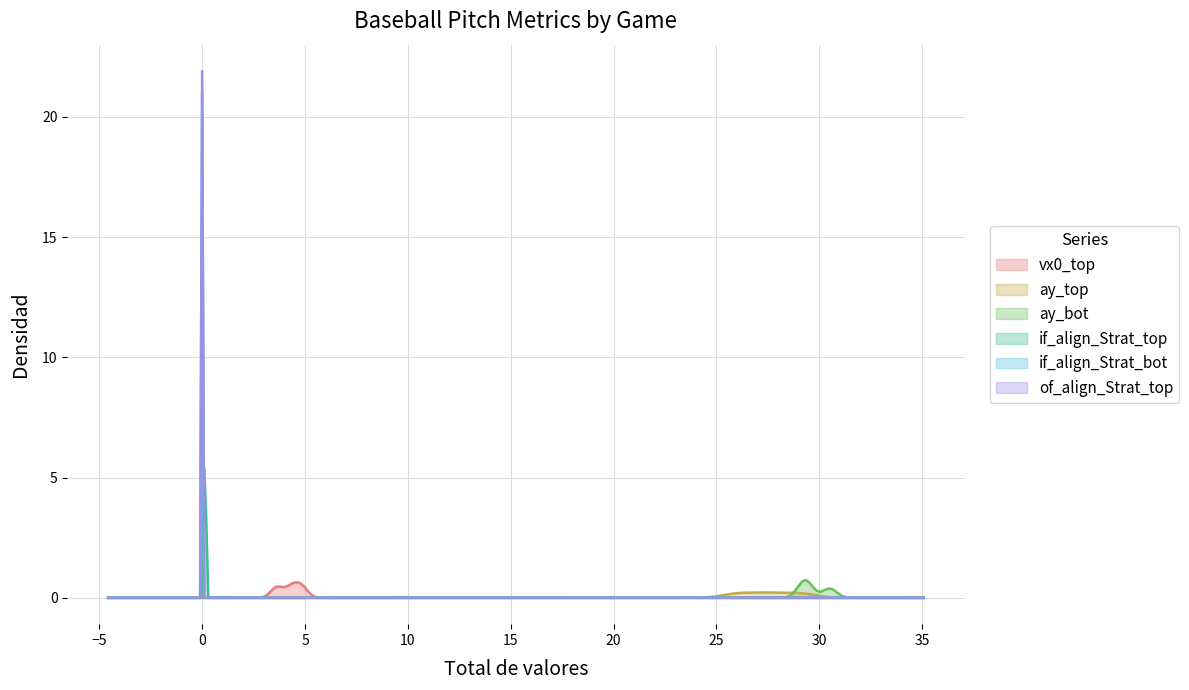

Which series has the largest range (max minus min)?

of_align_Strat_top